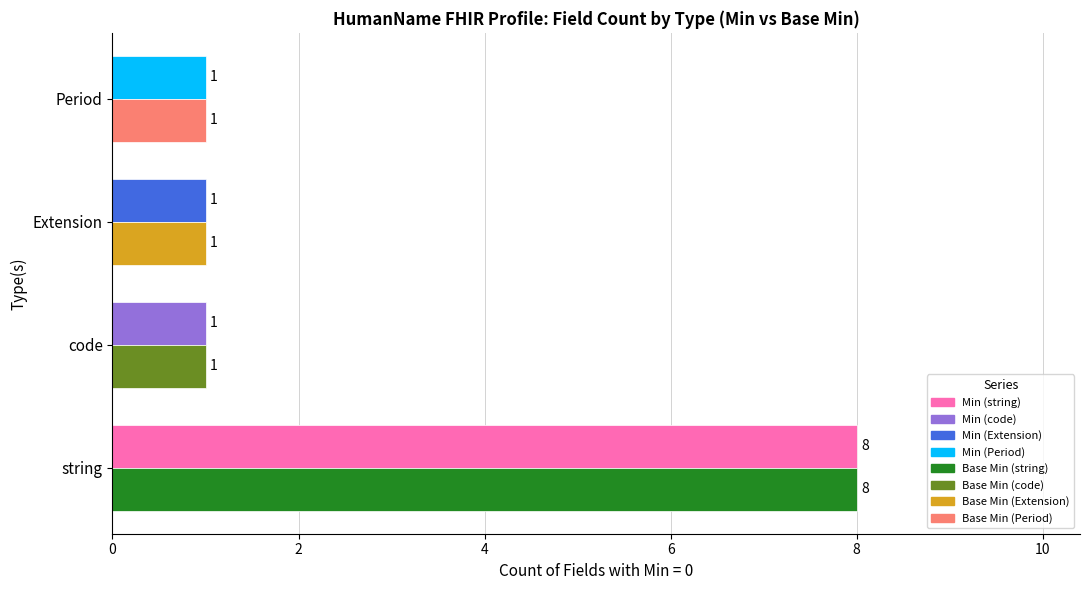

At which category does the chart reach its peak across all series?

string